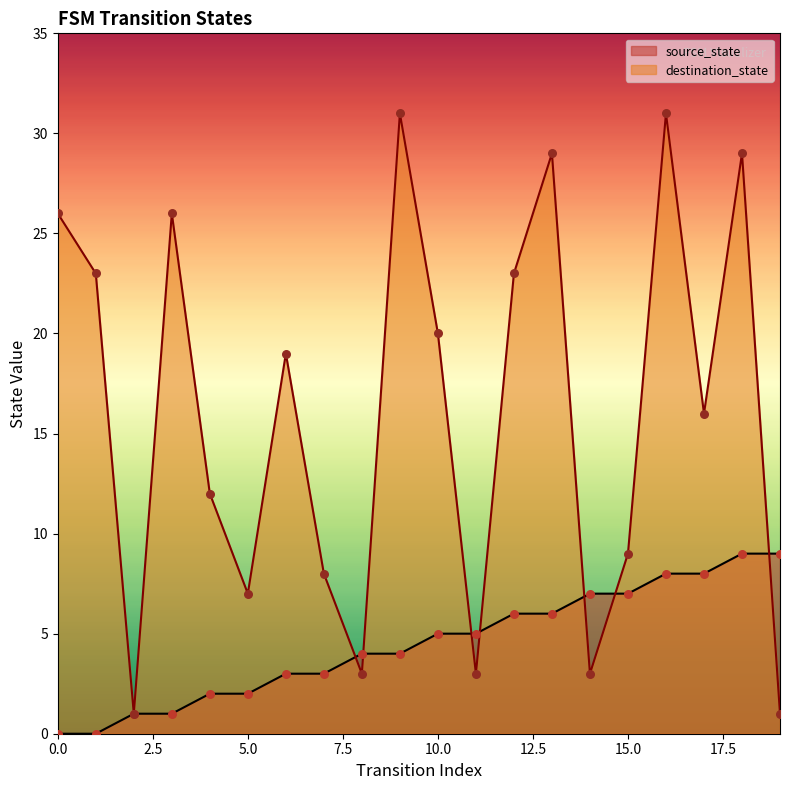

What are all the series names shown in the legend?

source_state, destination_state